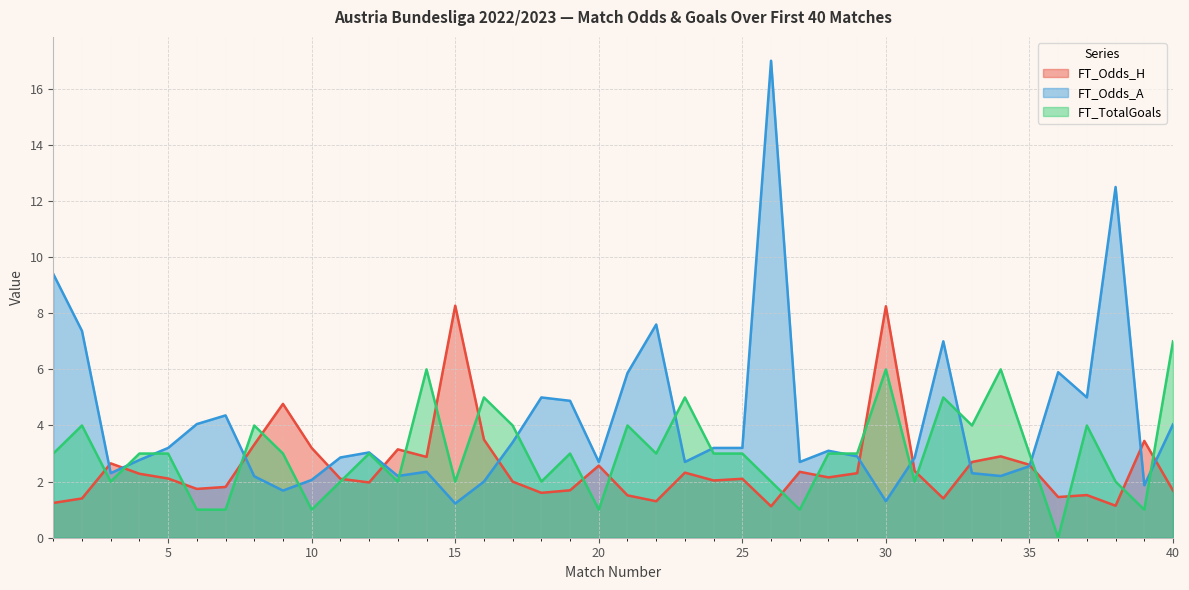

Which series has the largest range (max minus min)?

FT_Odds_A